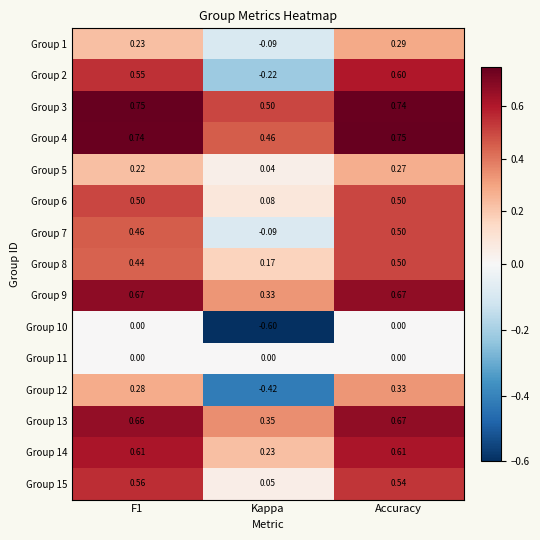

Is the value of Group 1 at F1 greater than the value of Group 11 at Kappa?

Yes